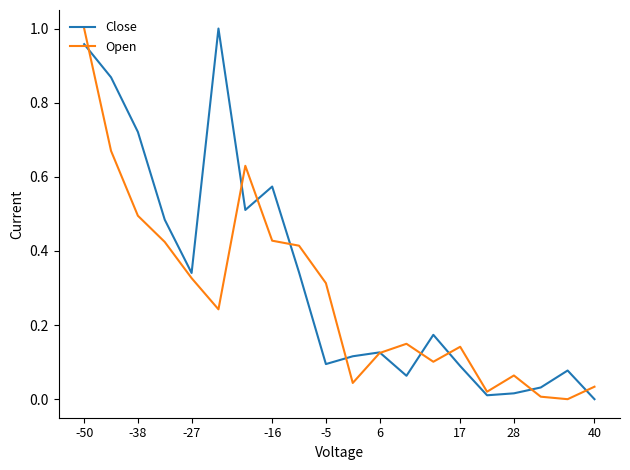

List the series in order of their overall mean, highest first.

Close, Open